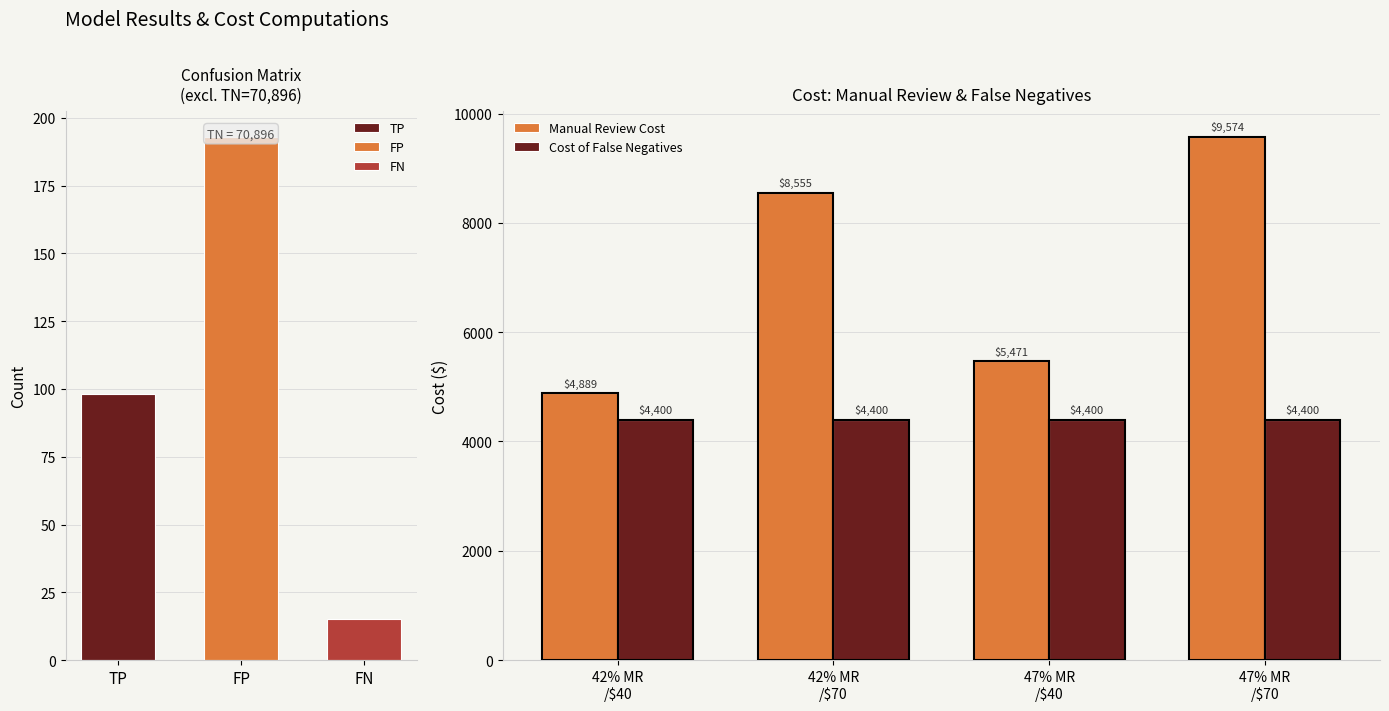

What is the value of the Manual Review Cost bar at the 3rd from the left?

5470.8